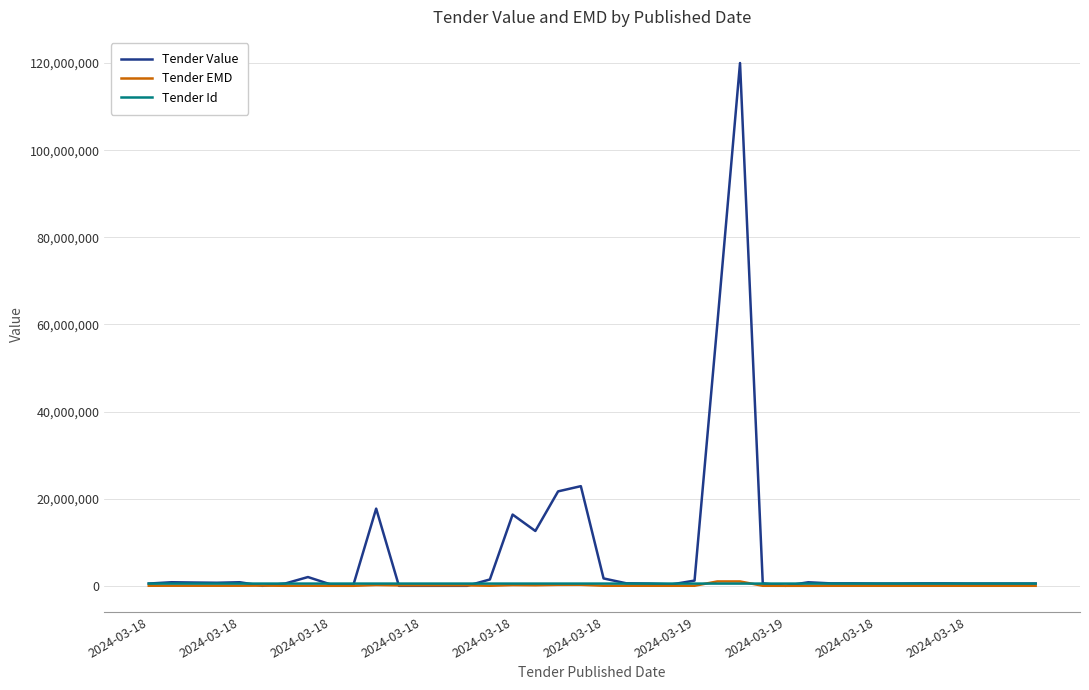

Which series has the largest total across all categories?

Tender Value